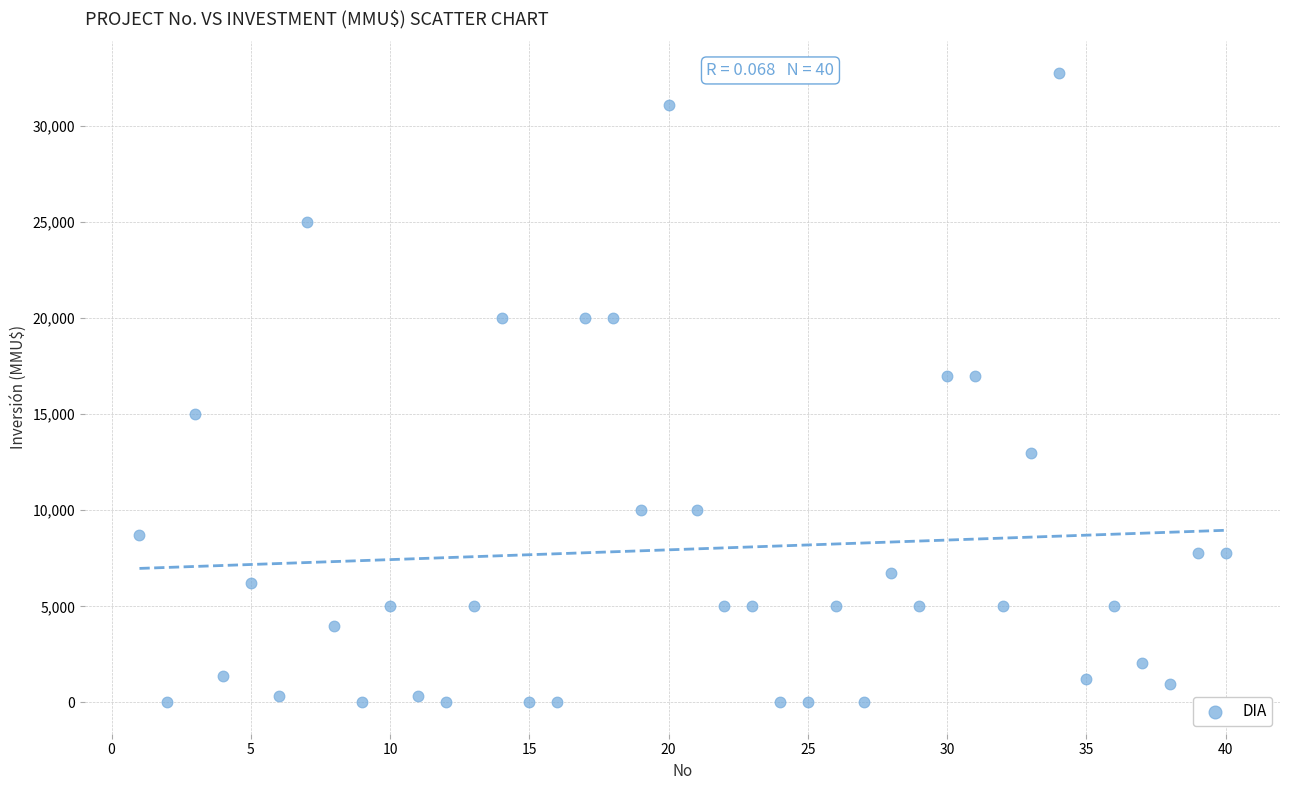

What is the range of X values (max minus min)?

39